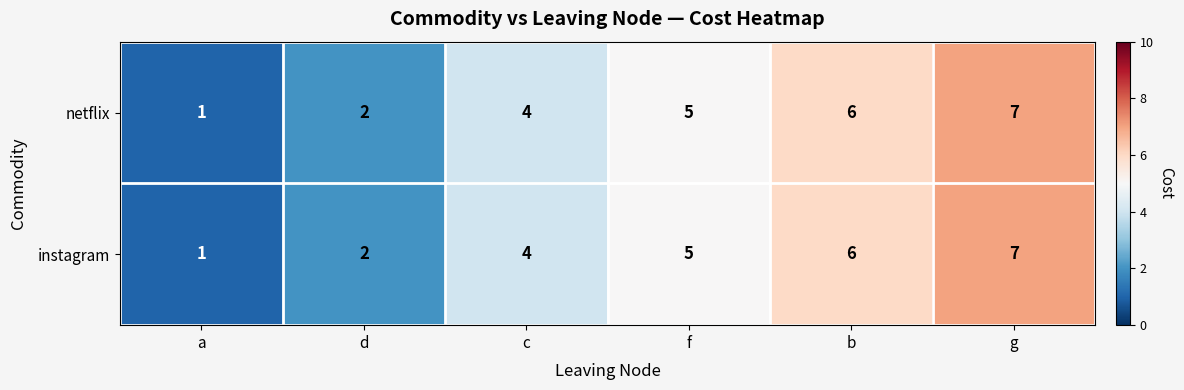

Count the netflix values in the range 2 to 6.

4